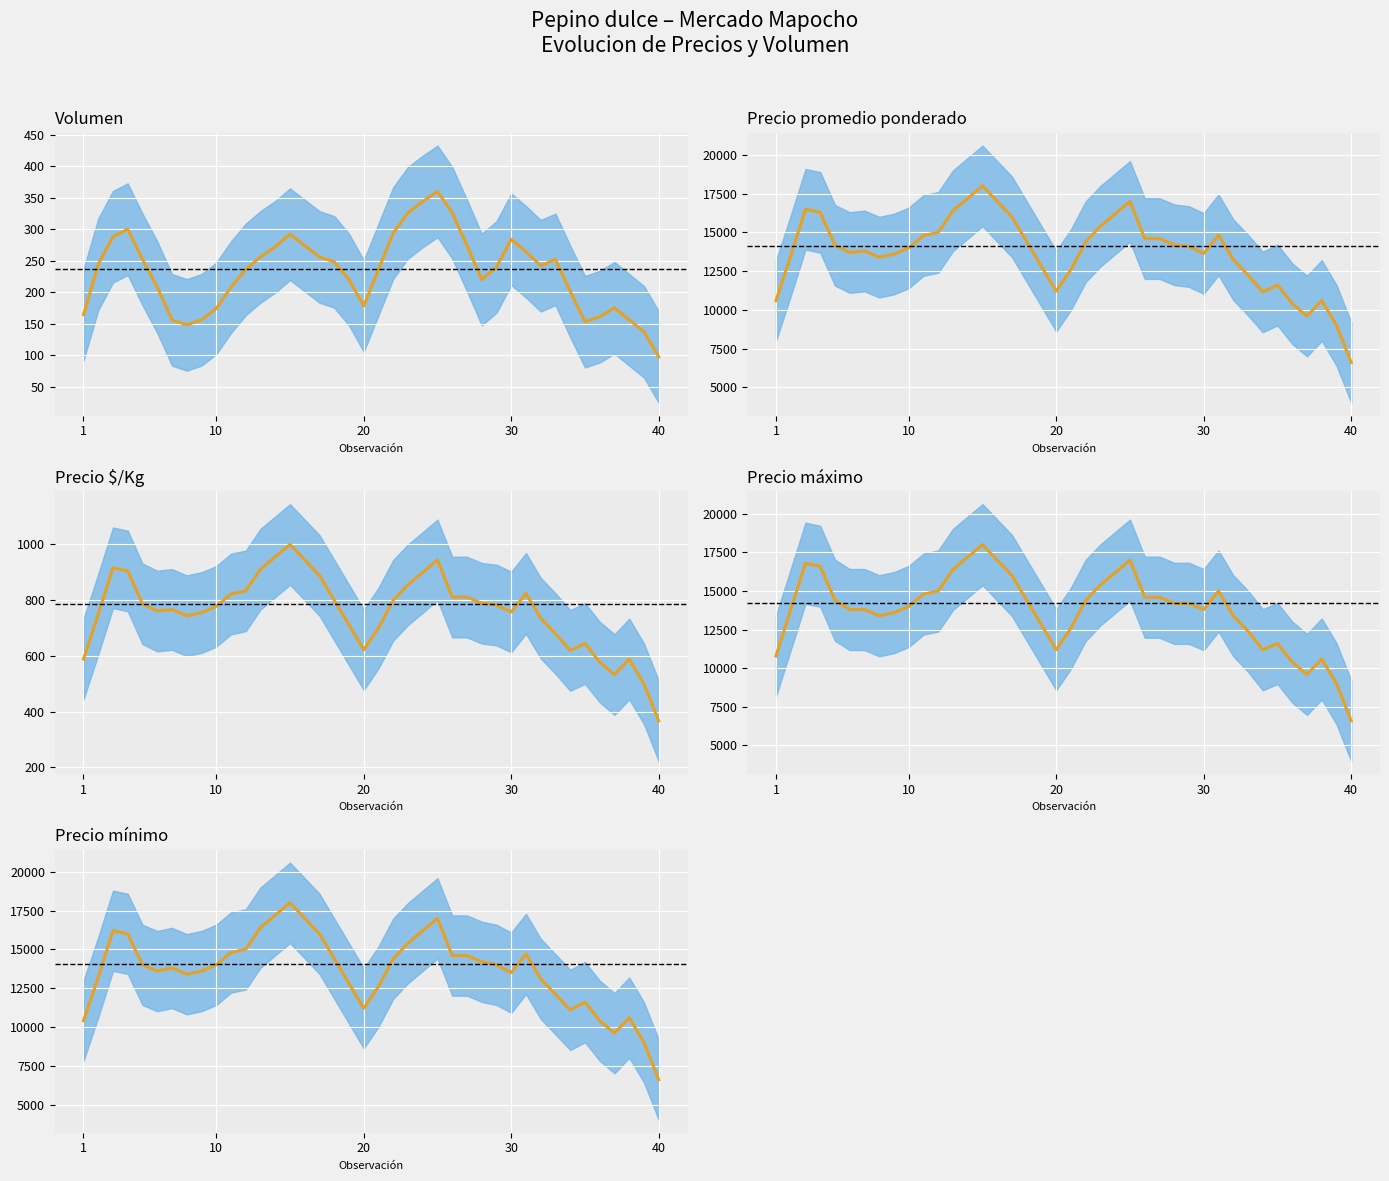

Between 40 and 16, which series saw the biggest shift?

Precio mínimo (media)